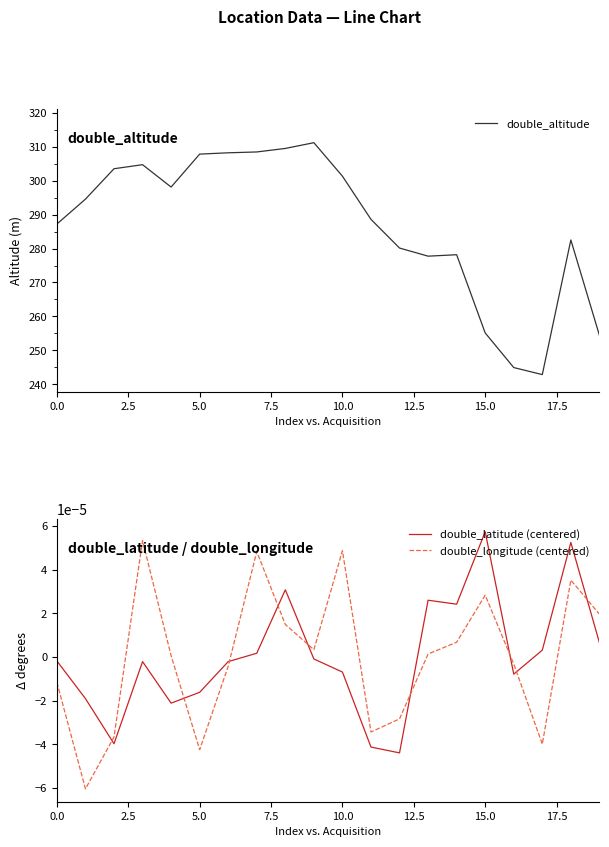

How many lines are shown in the chart?

3